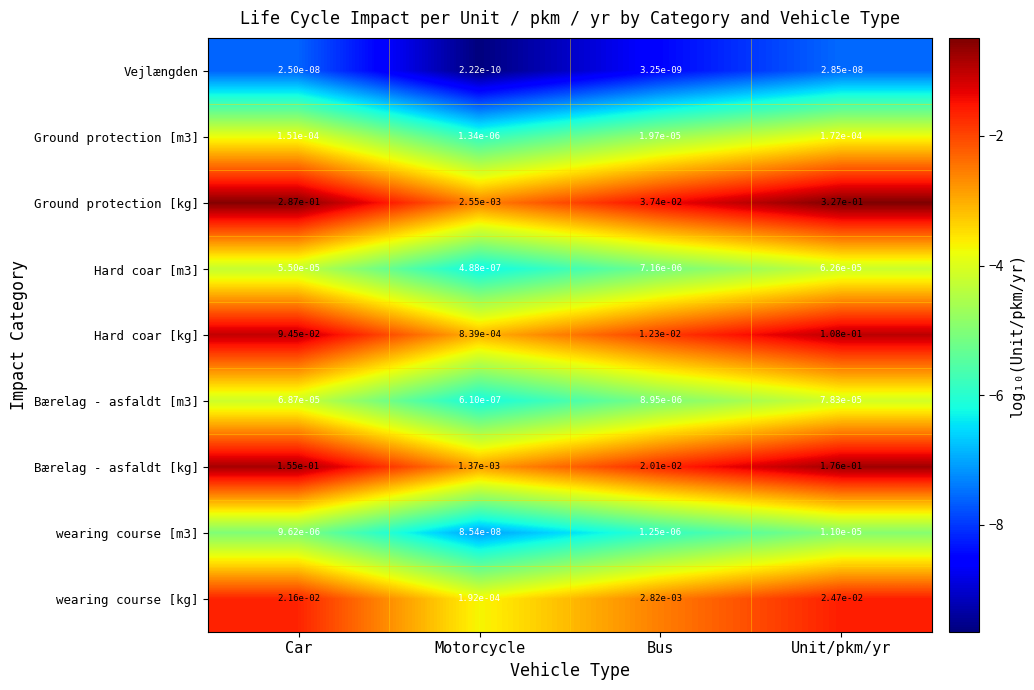

The Hard coar [m3] series shows 0.0 at Motorcycle. True or false?

True